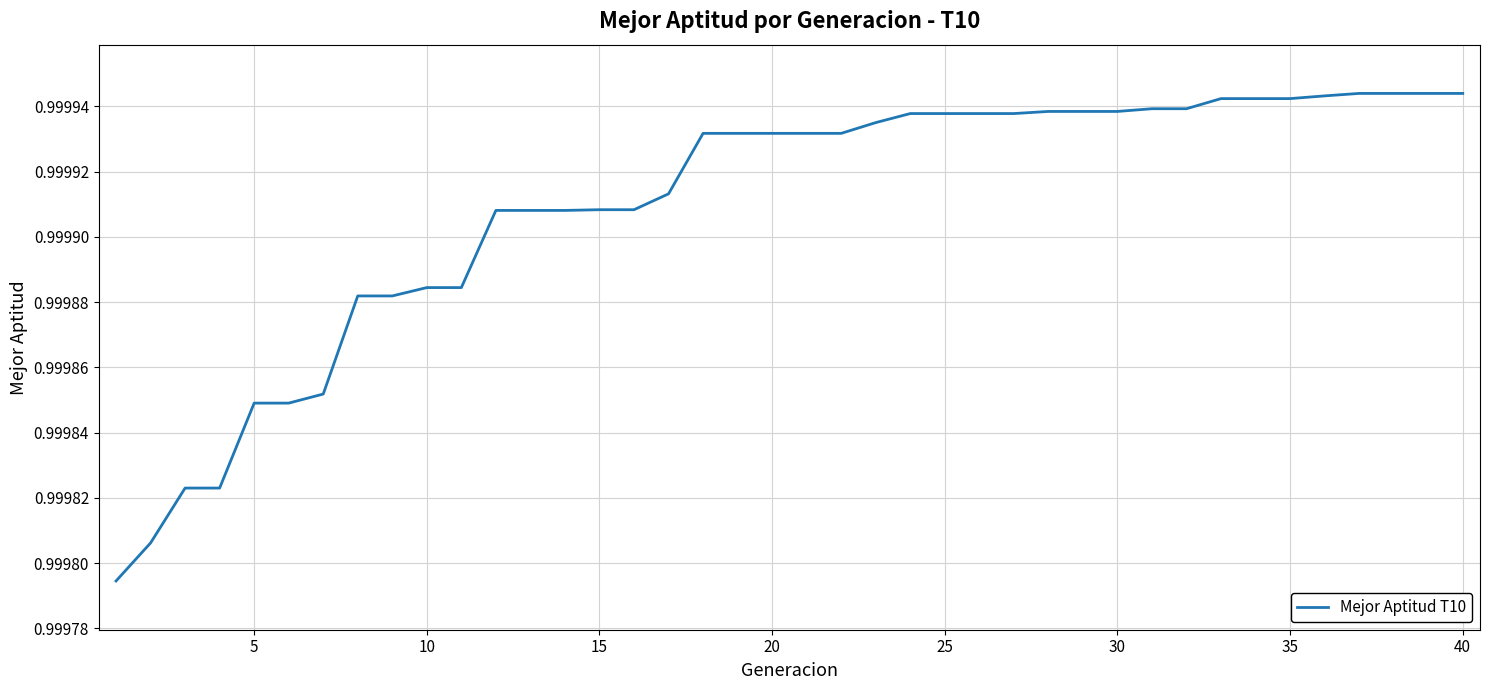

What is the greatest value displayed?

1.0